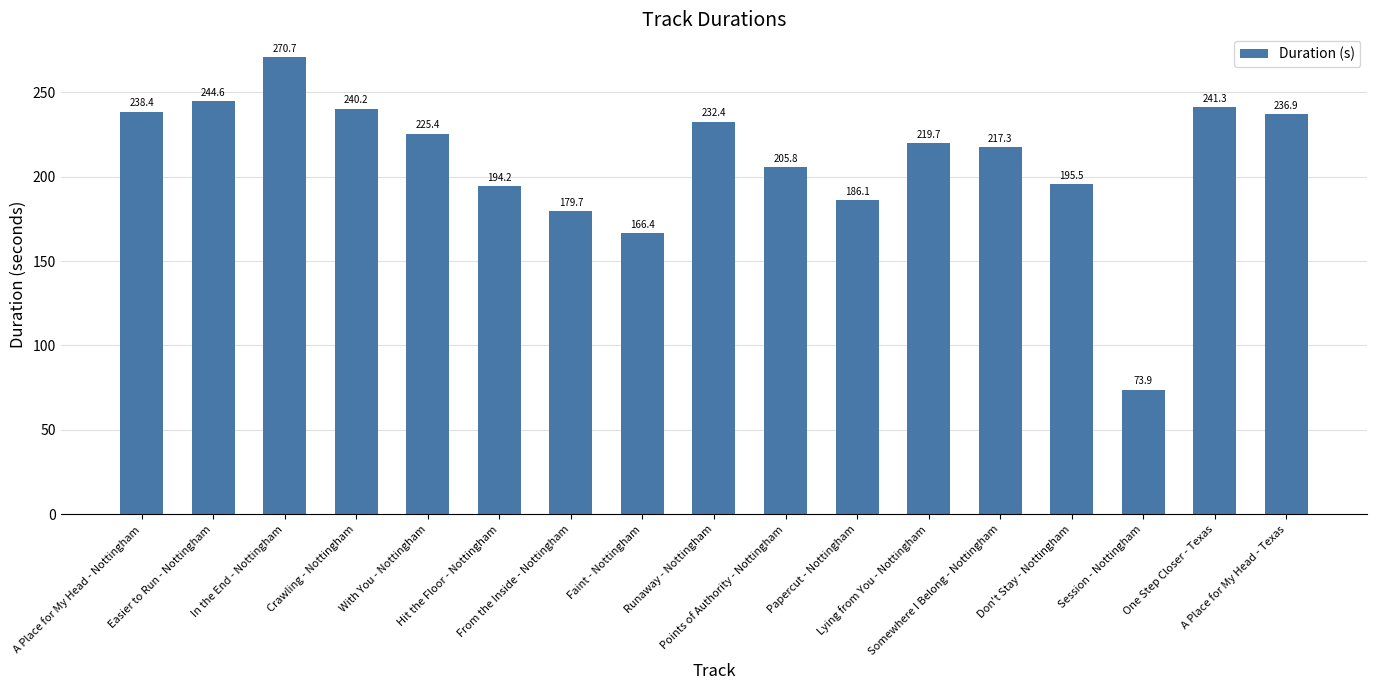

Which label corresponds to the largest value in the chart?

In the End - Nottingham